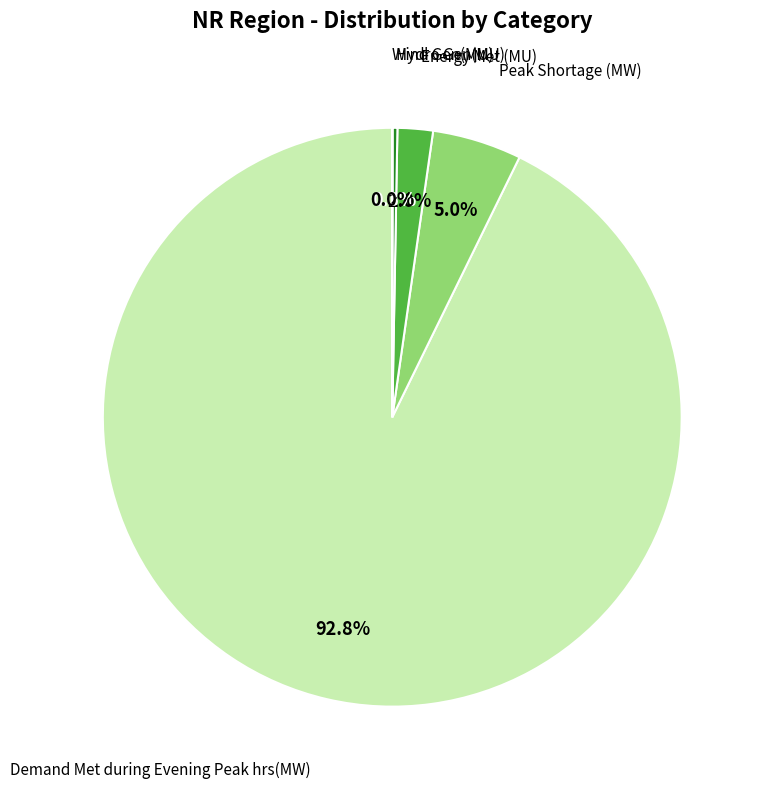

Is Demand Met during Evening Peak hrs(MW) the majority of the pie?

Yes